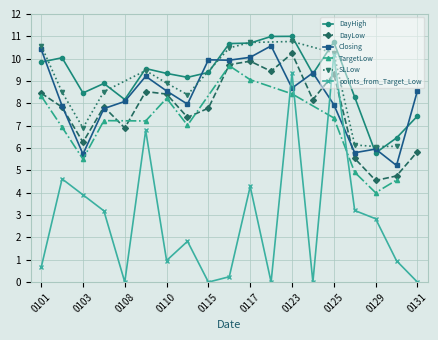

What is the lowest value of the DayLow series?

4.5